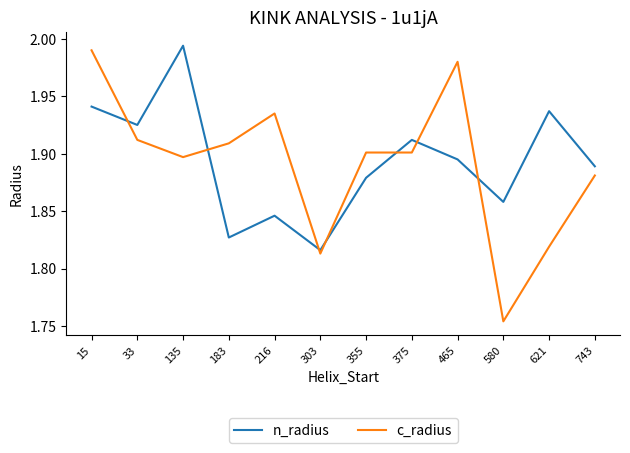

Does the chart display data point markers on the line(s)?

No